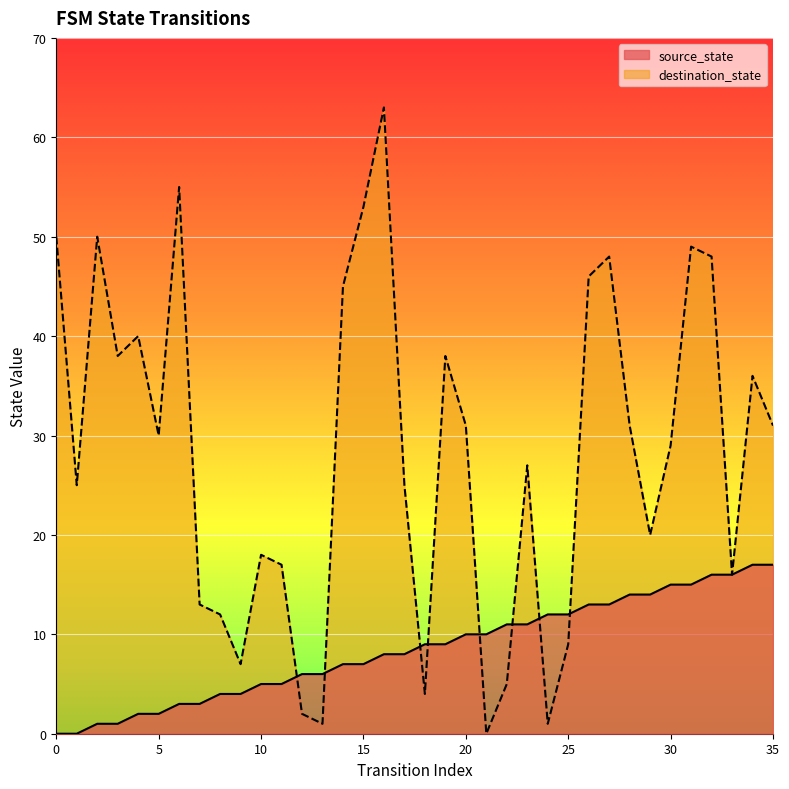

Where is the first local minimum for destination_state?

1